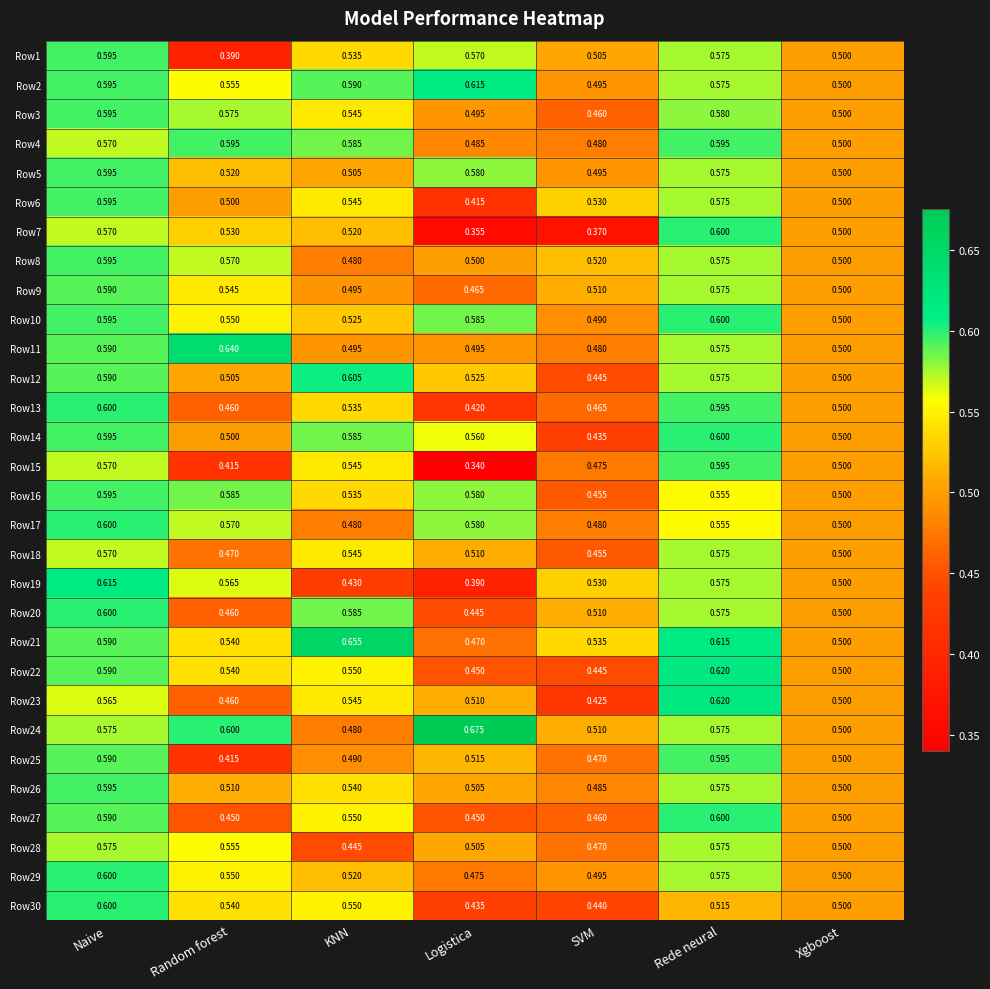

At which category is the sum across all series the highest?

Naive